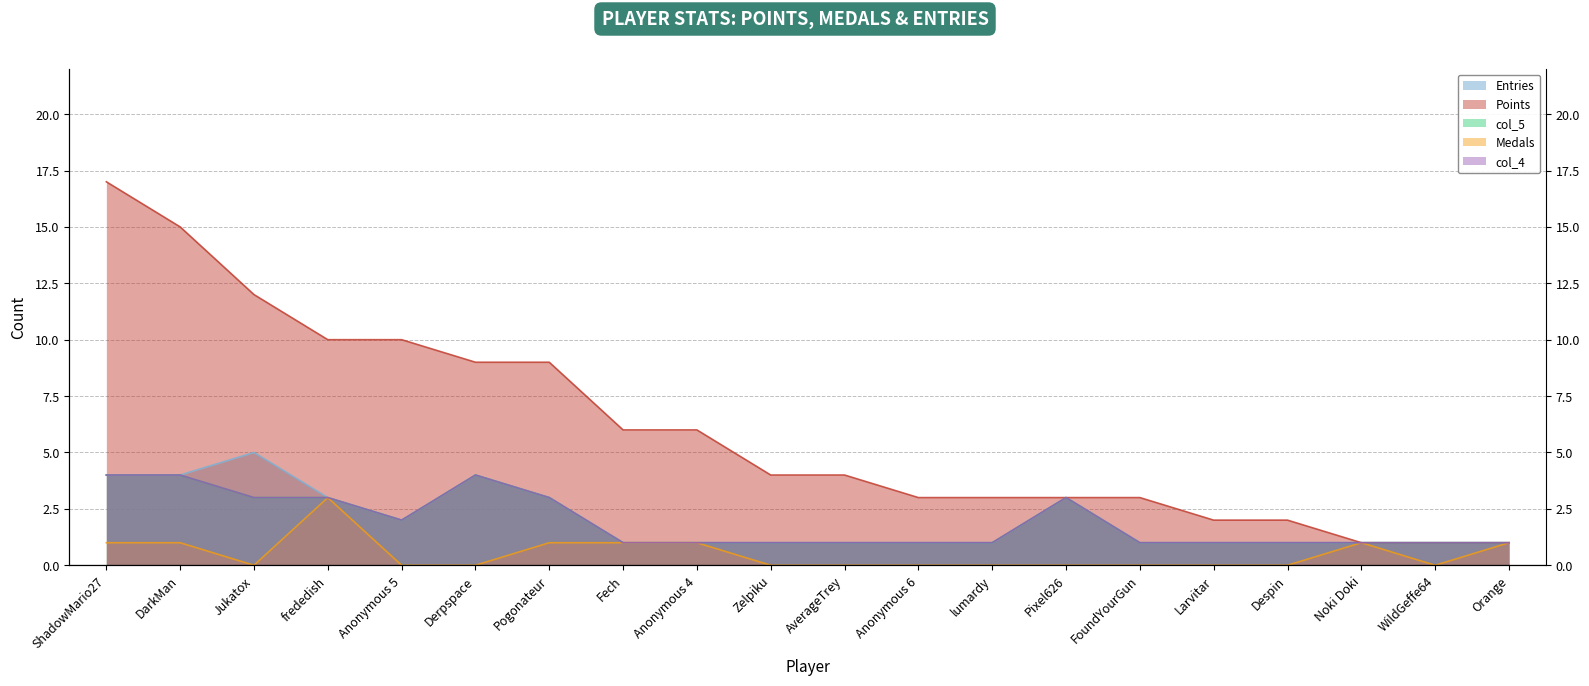

At which label does col_5 reach its peak?

ShadowMario27